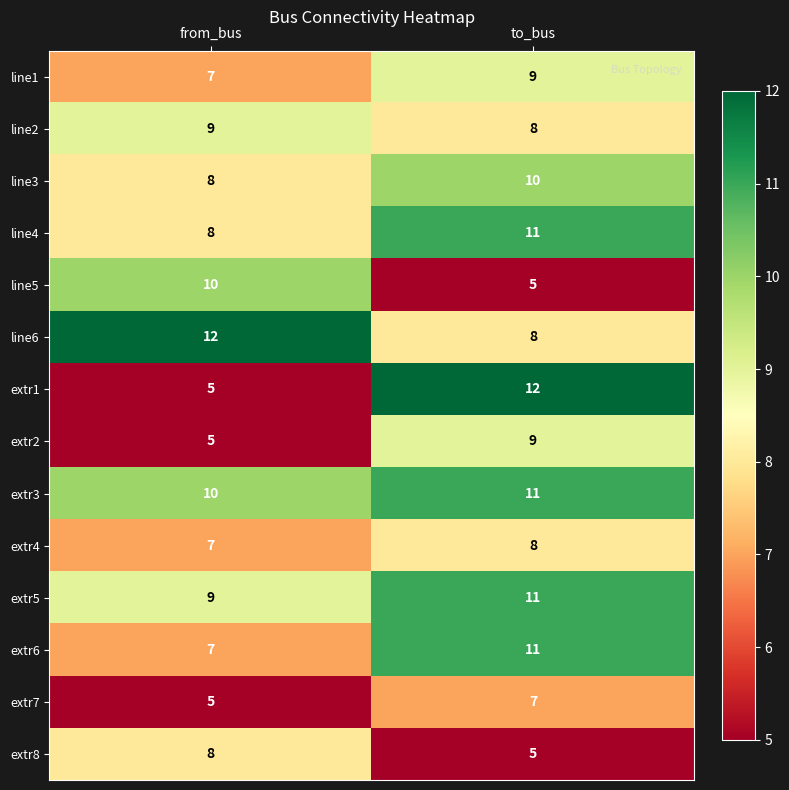

What is the average value of the extr7 series?

6